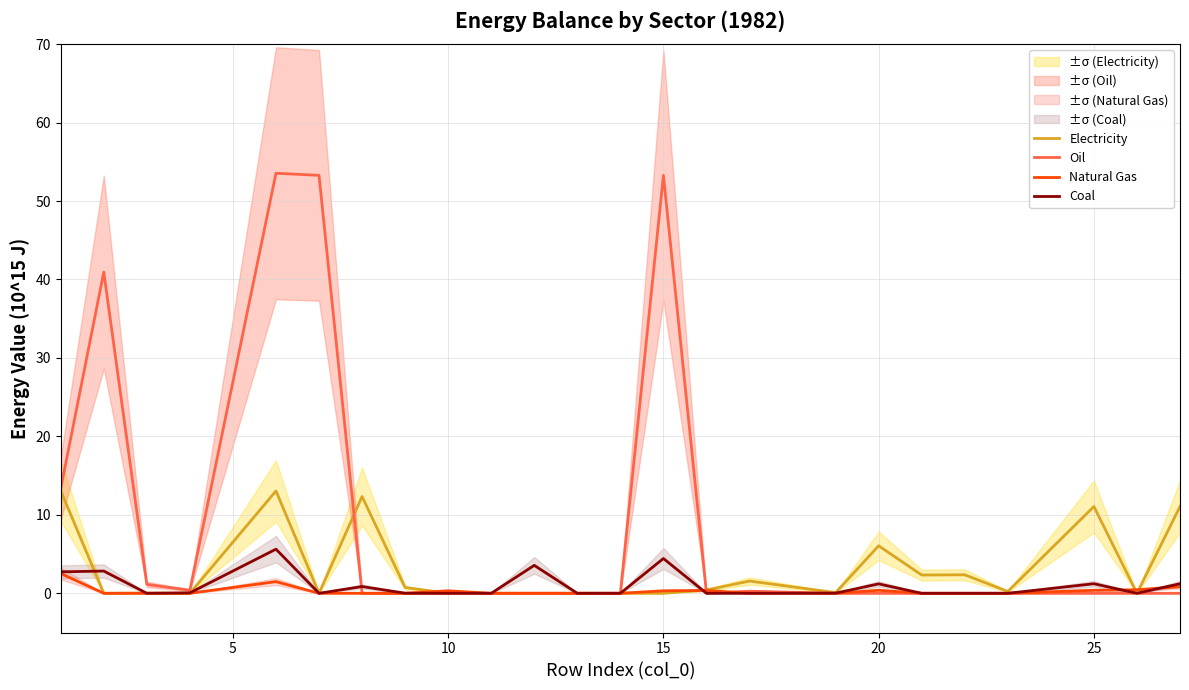

Does the chart have visible grid lines?

Yes